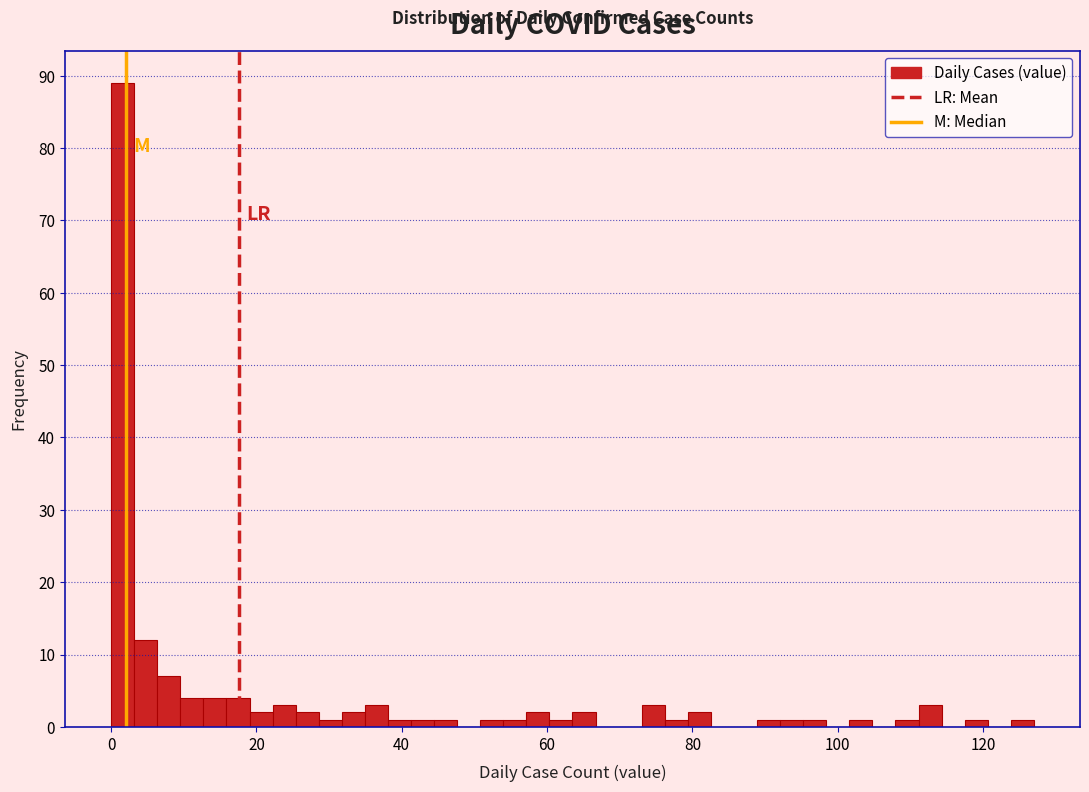

Read against the x-axis, roughly where is the centre of the tallest bar?

2